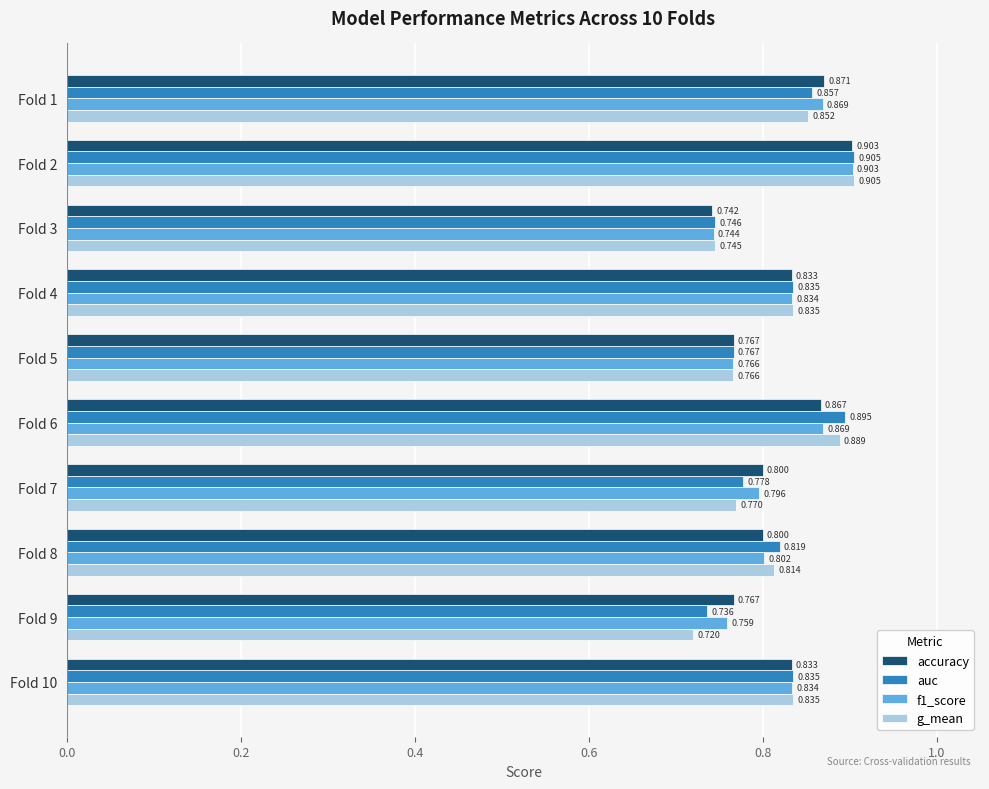

At which category is the sum across all series the highest?

Fold 2